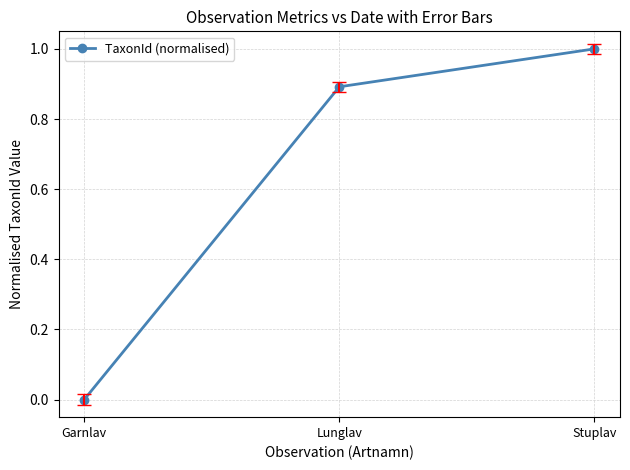

True or false: the data shows 1.0 at Stuplav.

True